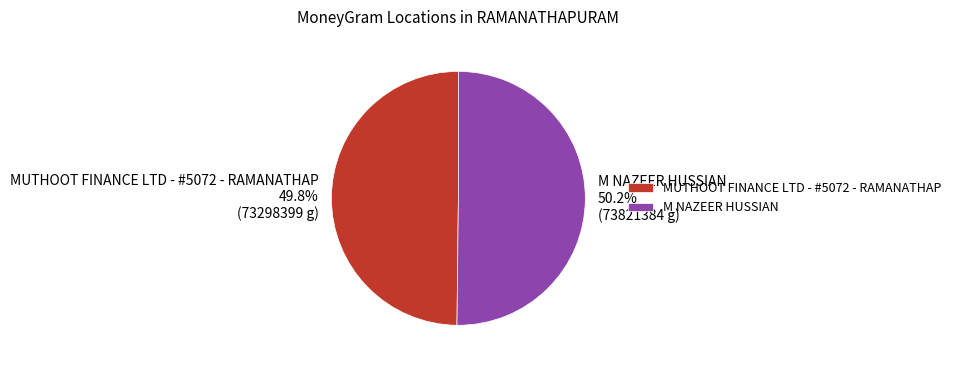

Is there a majority slice in this chart?

Yes